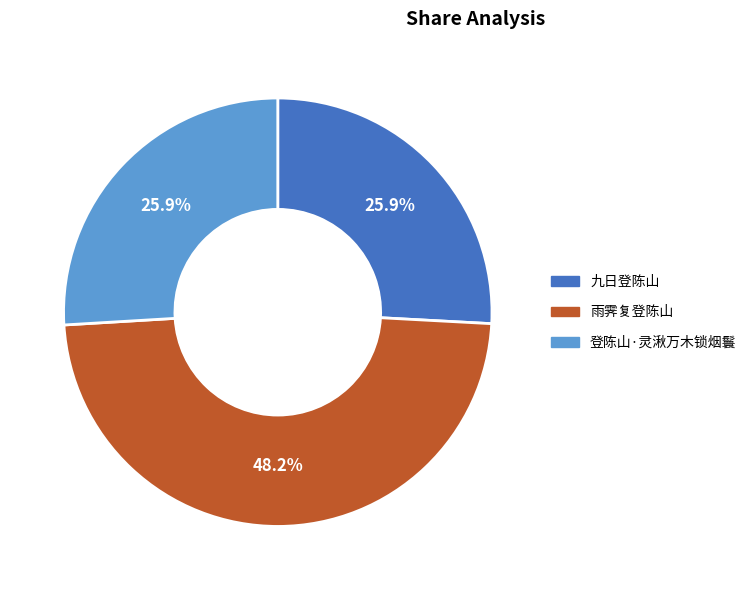

What is the ratio of the value at 雨霁复登陈山 to the value at 登陈山·灵湫万木锁烟鬟?

1.9